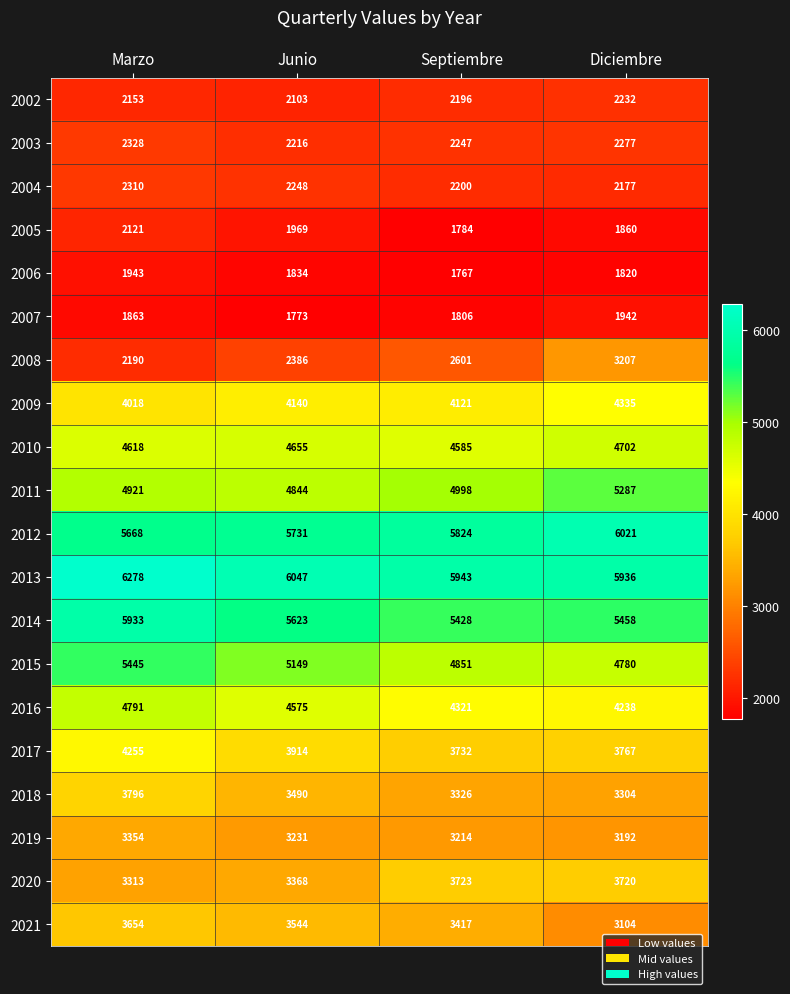

The 2003 series shows 3166 at Junio. True or false?

False